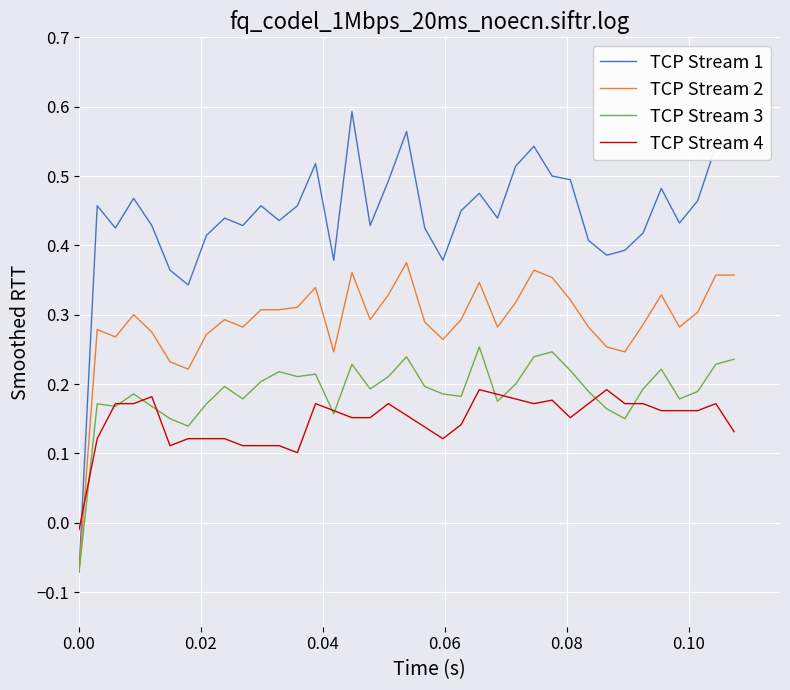

Which series ends up on top after the final intersection of TCP Stream 1 and TCP Stream 4?

TCP Stream 1